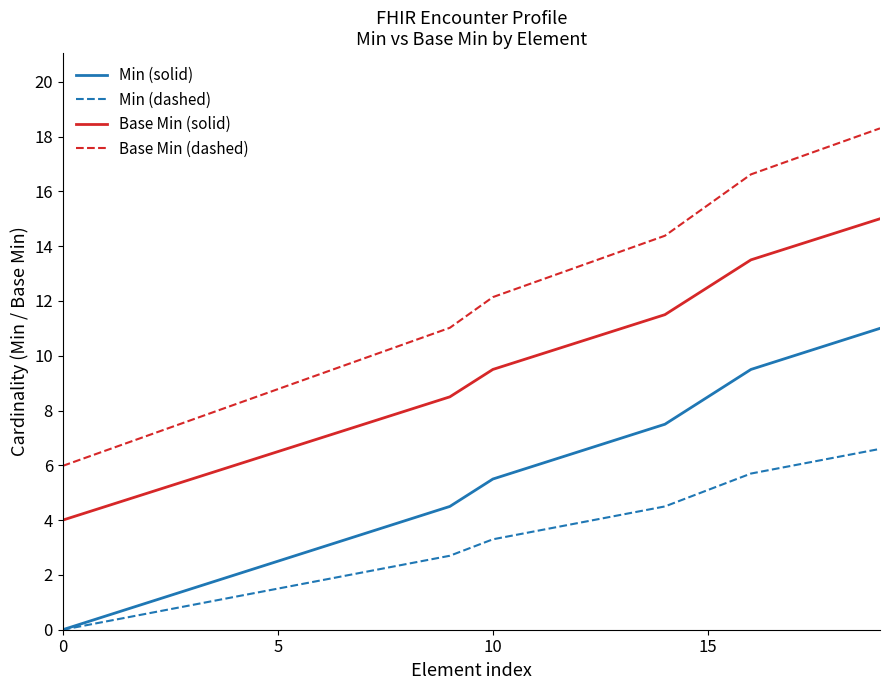

Reading right to left, list all the values displayed in this chart.

Min (solid): 11.0	10.5	10.0	9.5	8.5	7.5	7.0	6.5	6.0	5.5	4.5	4.0	3.5	3.0	2.5	2.0	1.5	1.0	0.5	0.0
Min (dashed): 6.6	6.3	6.0	5.7	5.1	4.5	4.2	3.9	3.6	3.3	2.7	2.4	2.1	1.8	1.5	1.2	0.9	0.6	0.3	0.0
Base Min (solid): 15.0	14.5	14.0	13.5	12.5	11.5	11.0	10.5	10.0	9.5	8.5	8.0	7.5	7.0	6.5	6.0	5.5	5.0	4.5	4.0
Base Min (dashed): 18.3	17.7	17.2	16.6	15.5	14.4	13.8	13.3	12.7	12.1	11.0	10.5	9.9	9.3	8.8	8.2	7.7	7.1	6.5	6.0